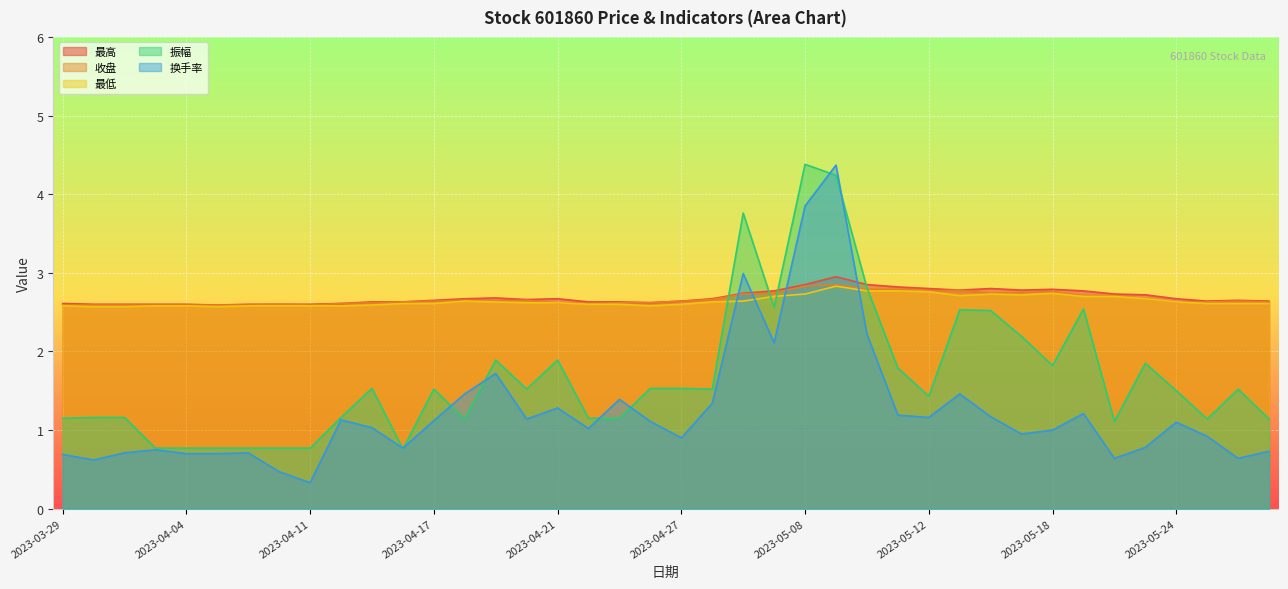

Between 2023-03-30 and 2023-04-06, which series saw the biggest shift?

振幅